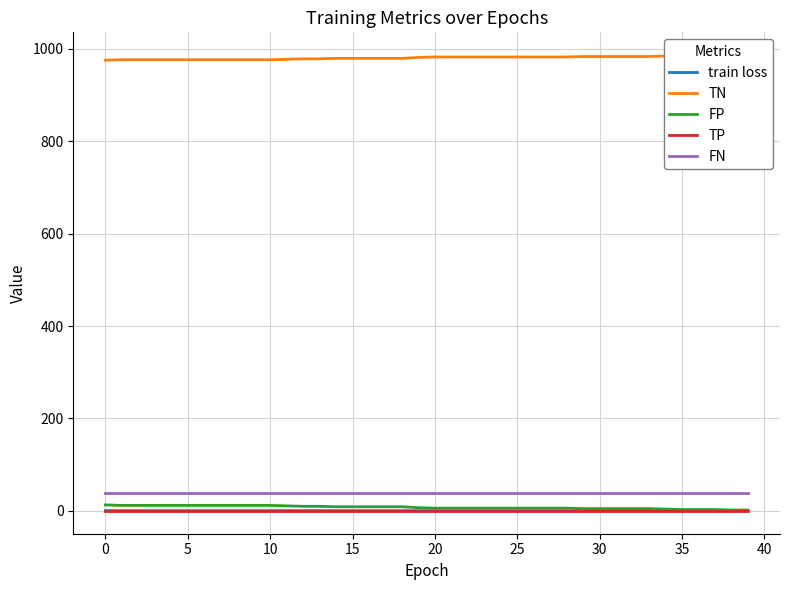

True or false: FP and FN cross at least once.

False